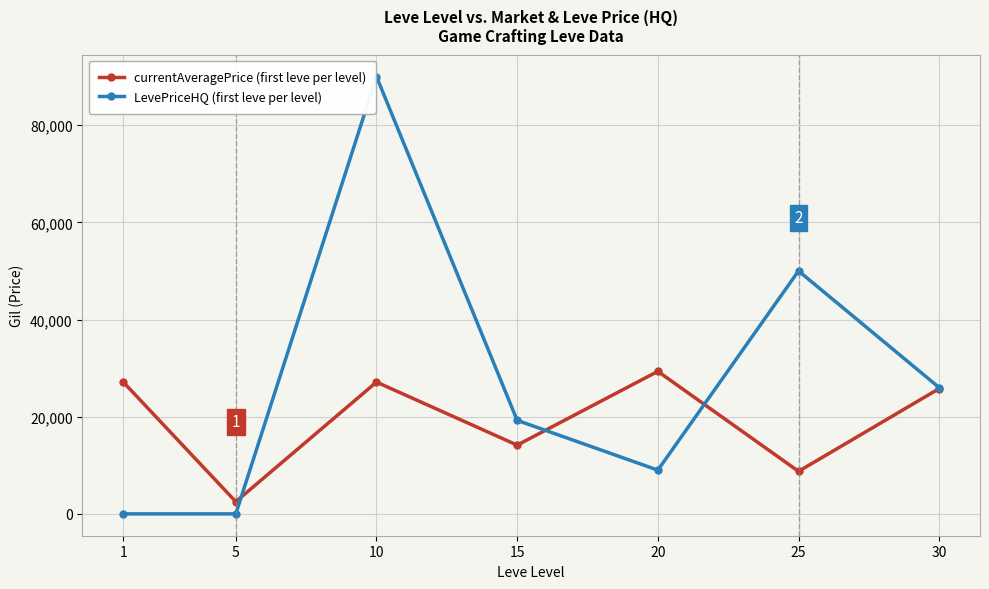

The value of LevePriceHQ (first leve per level) at 30 is 25984.0. True or false?

True